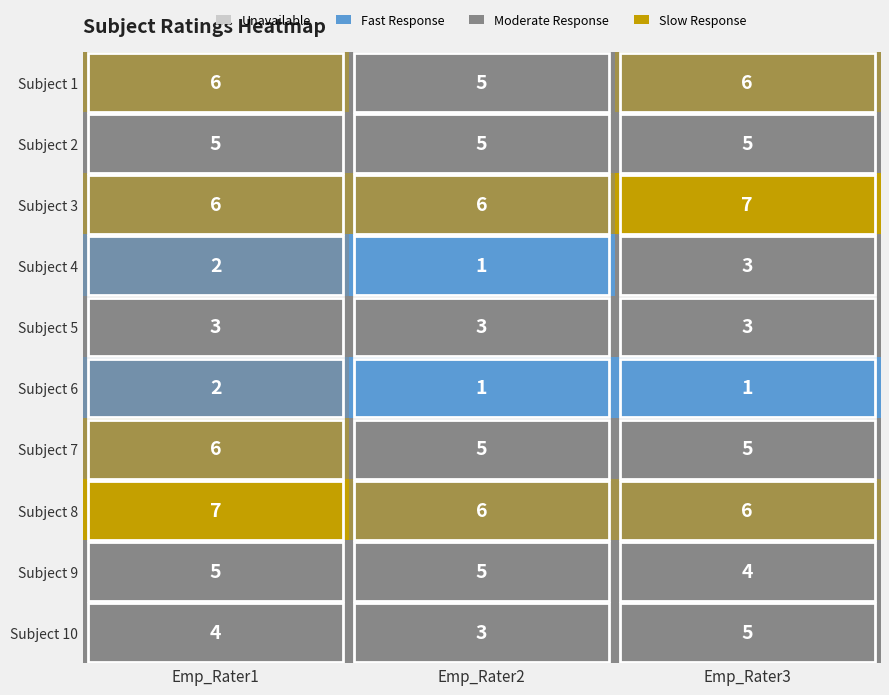

What is the sum of the Subject 3 values at Emp_Rater2 and Emp_Rater3?

13